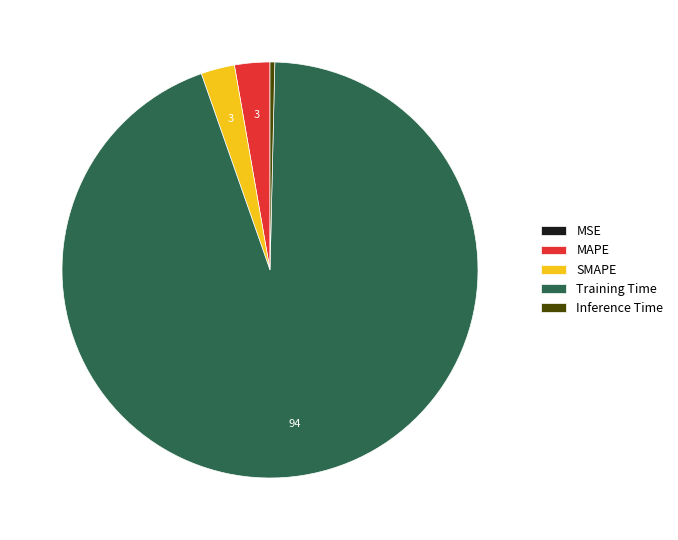

What is the largest slice in the pie chart?

Training Time